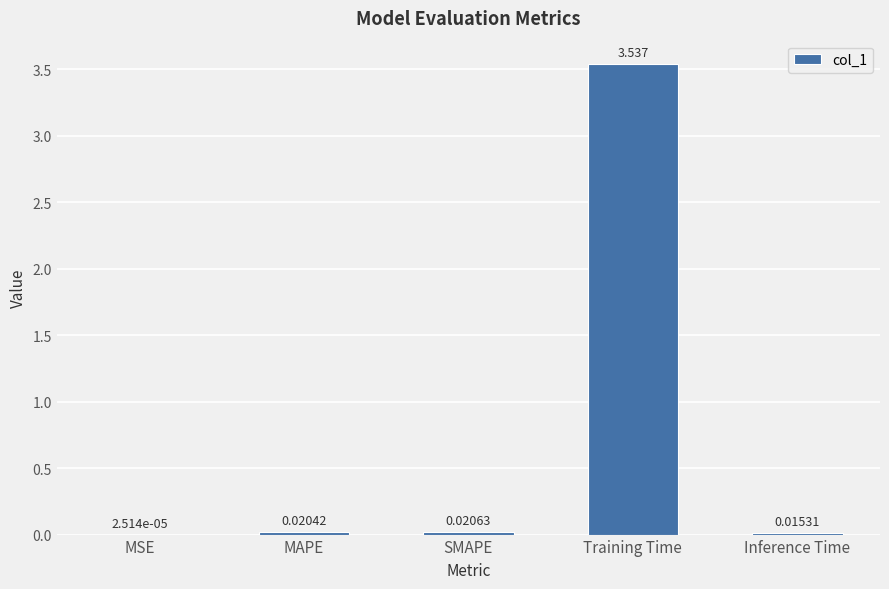

At which label is the value closest to 1?

SMAPE